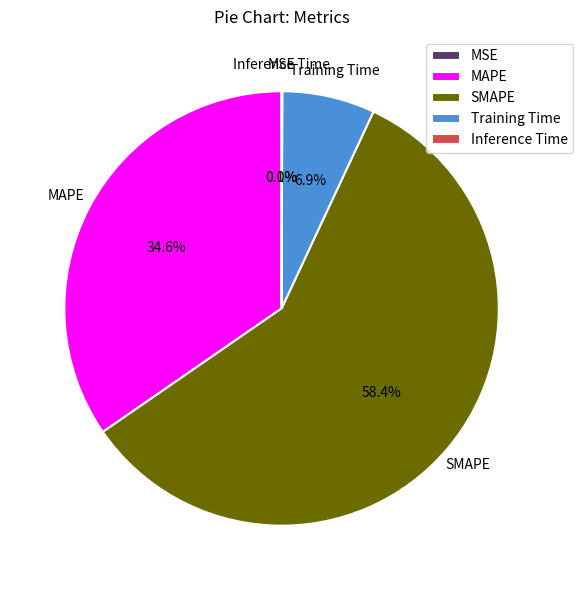

Is there any slice that represents more than half of the pie?

Yes